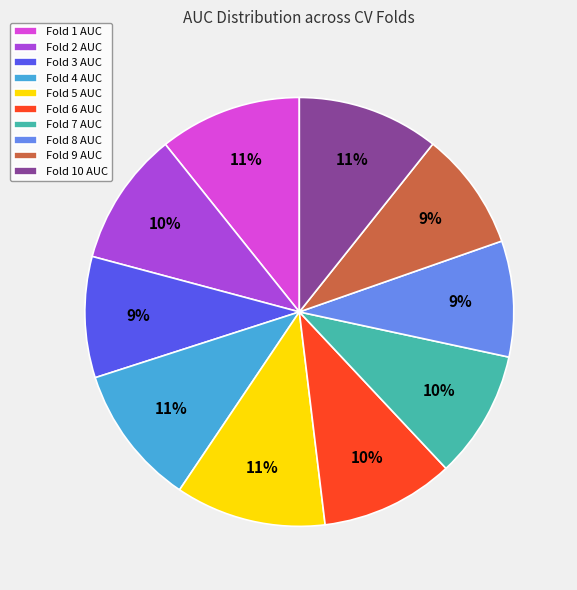

What percentage is the Fold 9 AUC slice, to the nearest percent?

9%